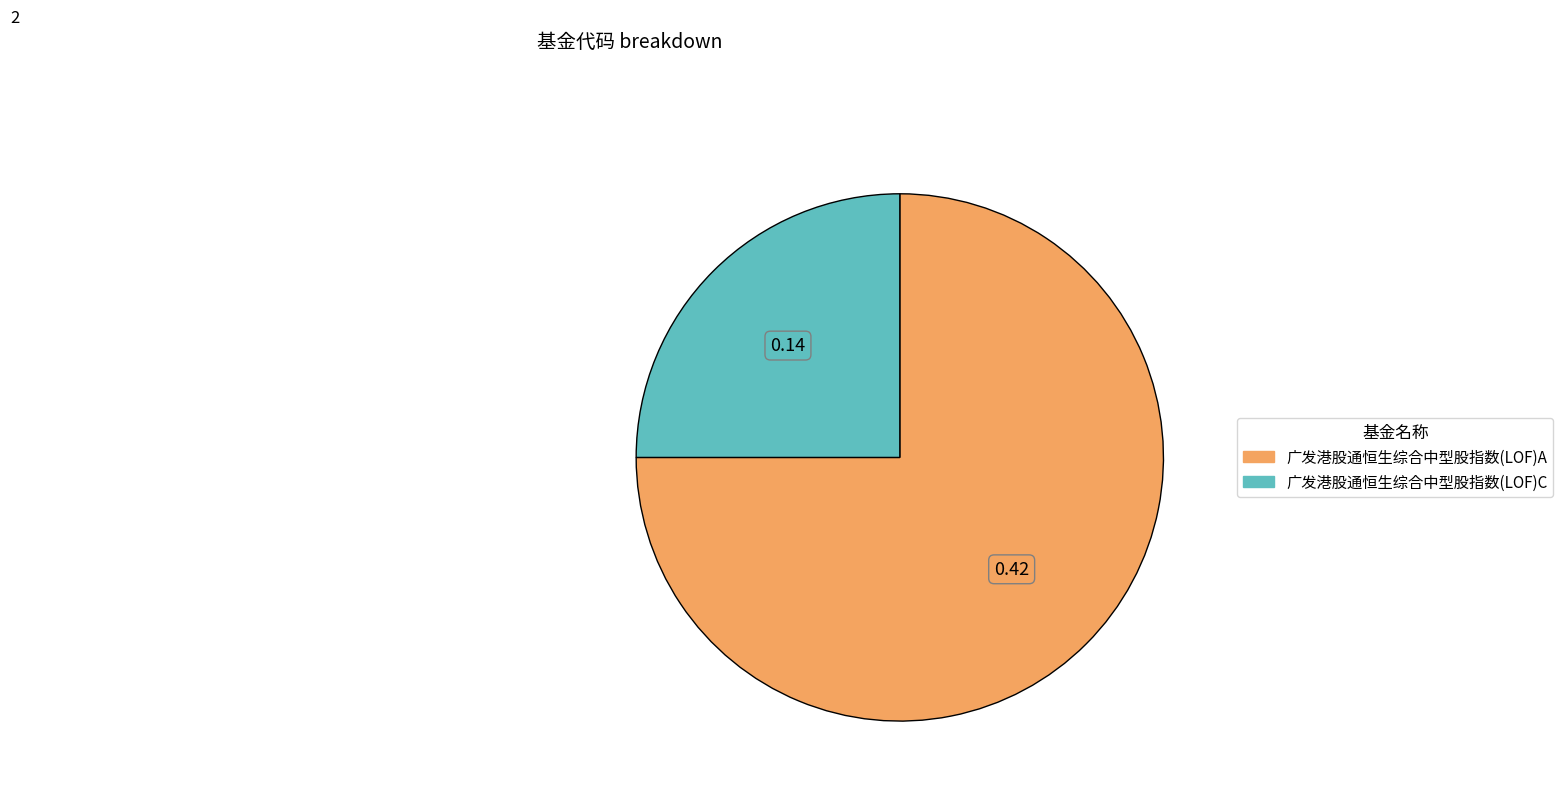

The 广发港股通恒生综合中型股指数(LOF)C slice represents 9% of the pie. True or false?

False